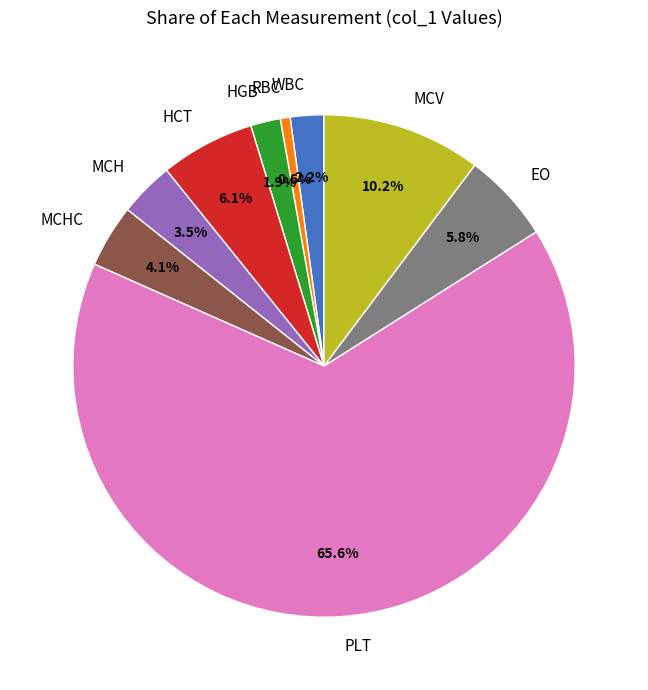

Combined, do MCHC and EO account for over 50%?

No